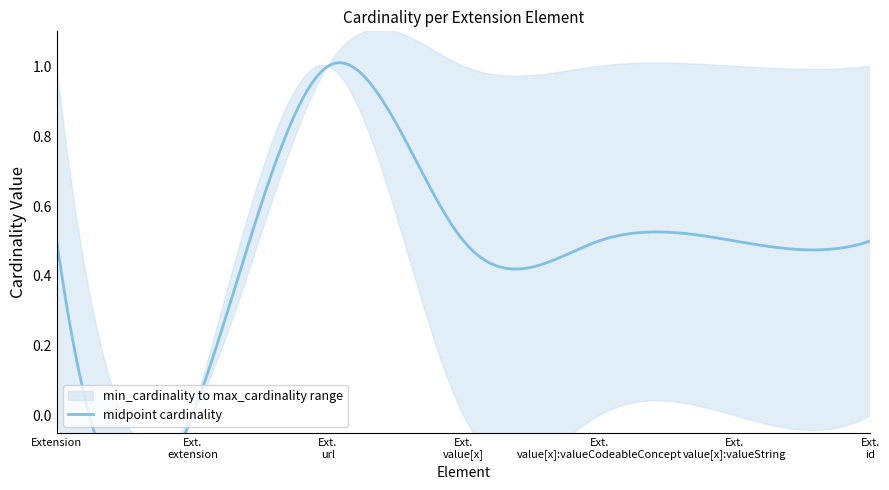

True or false: min_cardinality and max_cardinality intersect in this chart.

False